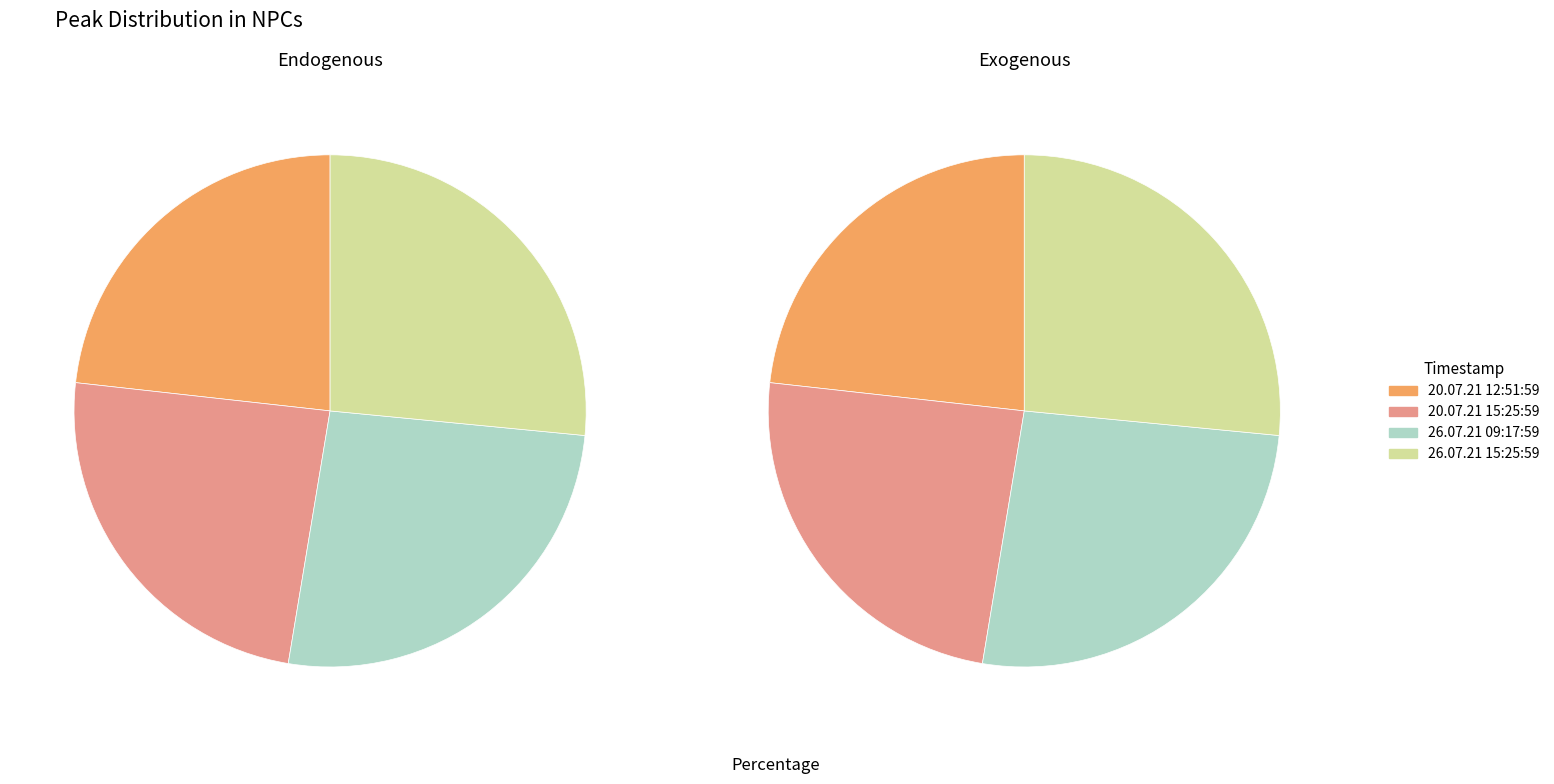

What percentage do 26.07.21 09:17:59 and 20.07.21 15:25:59 together represent?

50.2%